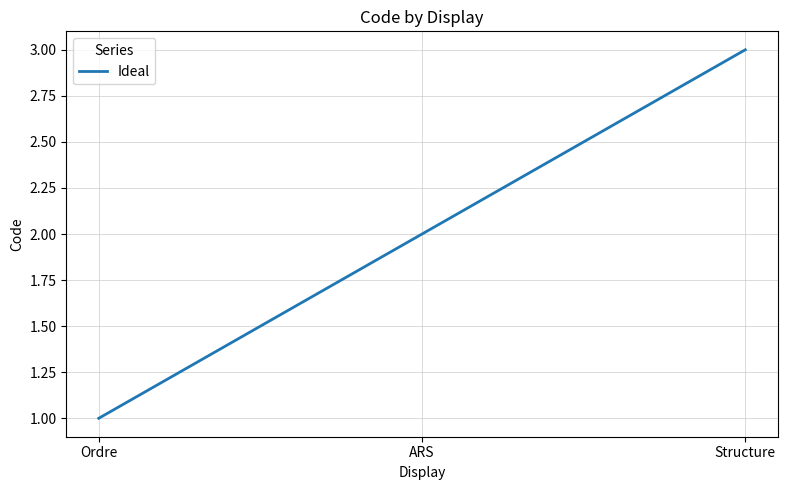

What position from the right is Ordre?

3